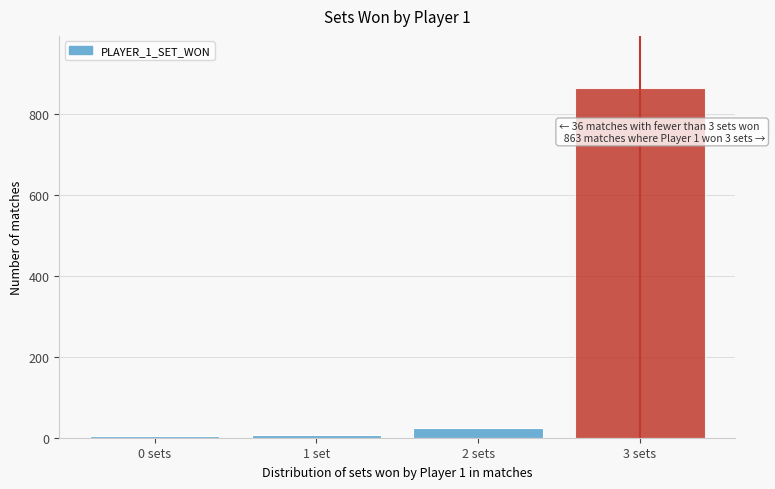

What is the difference between the second highest and minimum values?

21